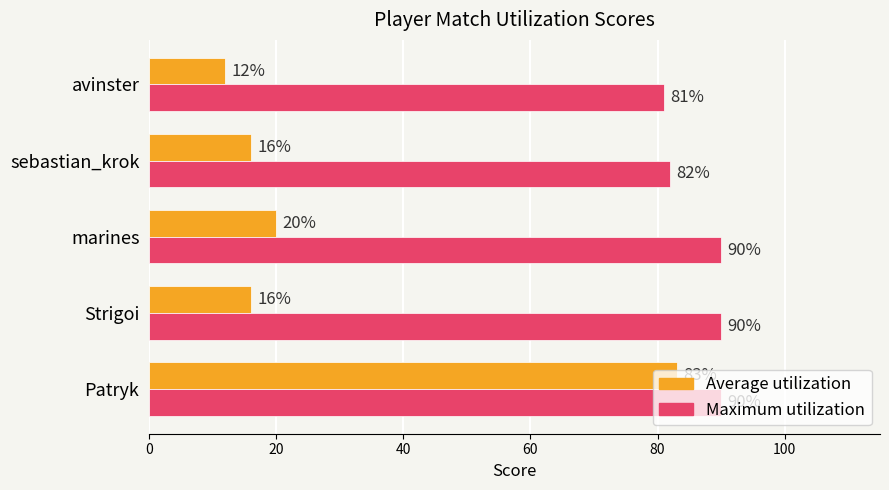

What is the sum of all Average utilization values?

147